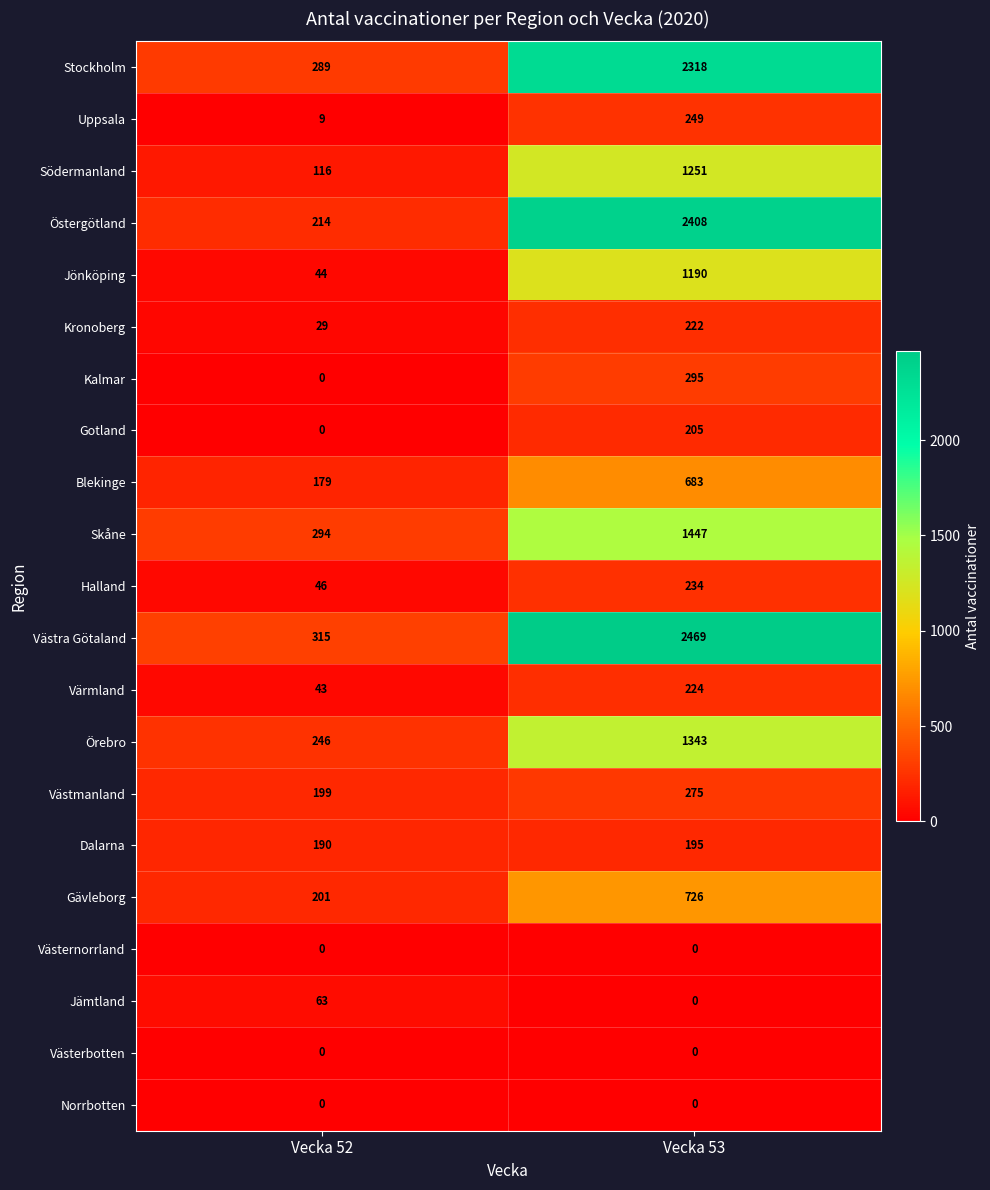

What is the highest value of the Skåne series?

1447